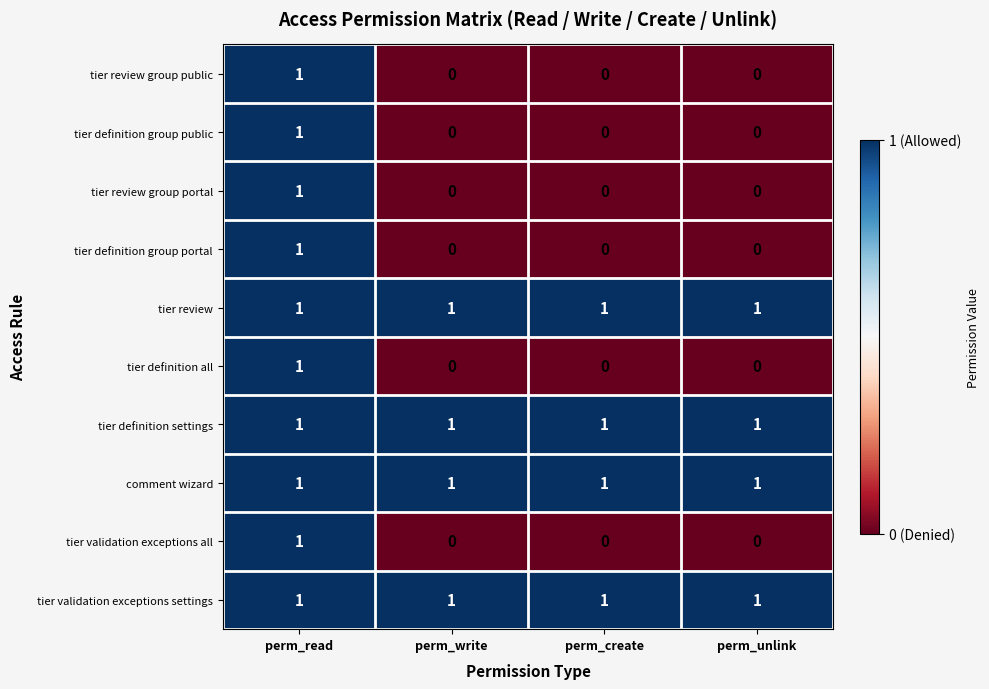

What is the greatest value displayed?

1